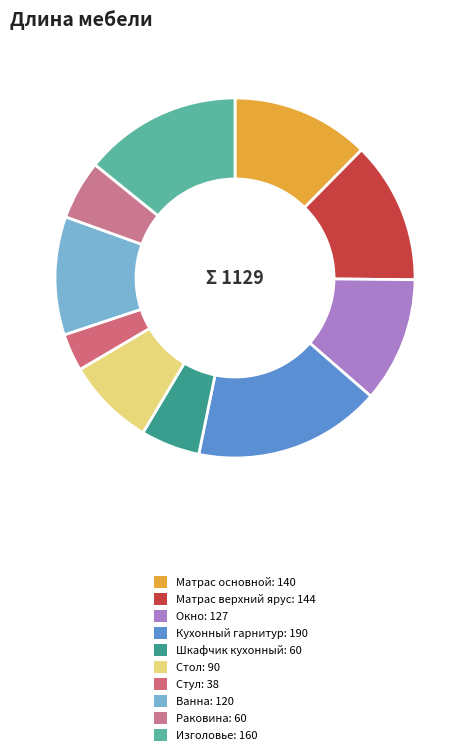

How many slices are in this pie chart?

10